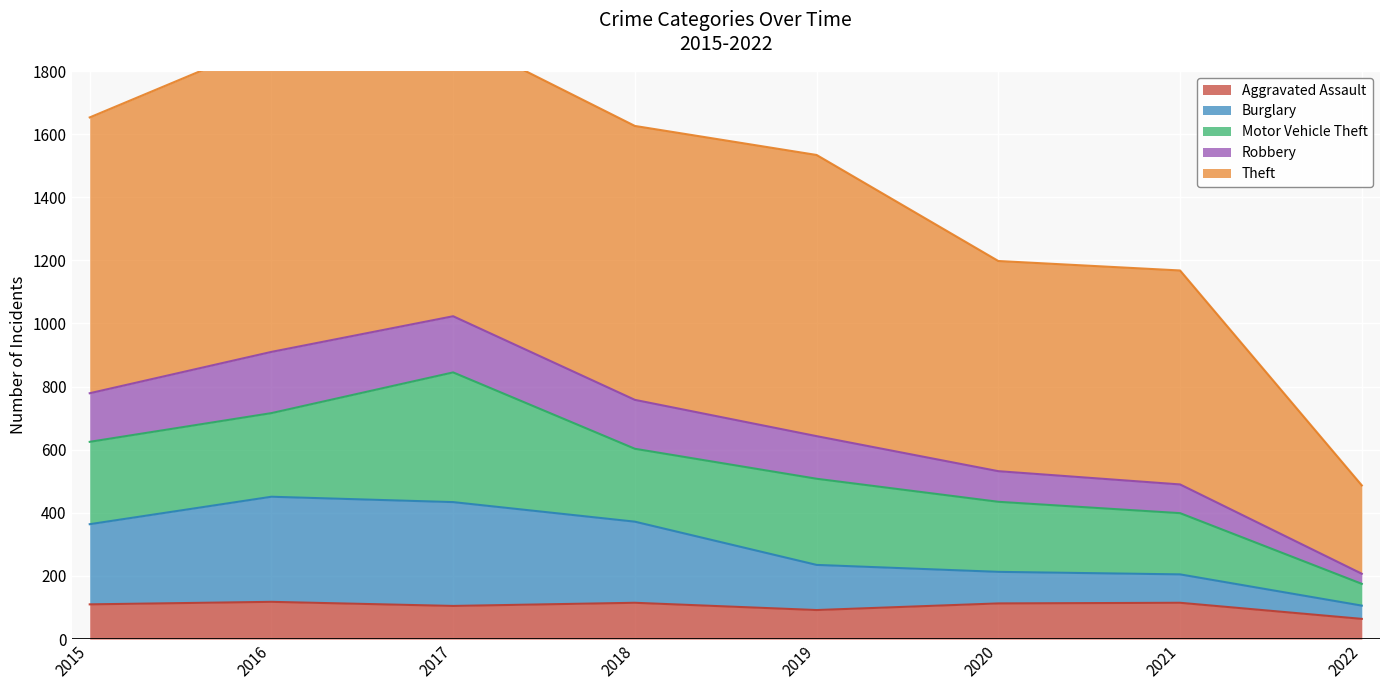

What is the lowest value of the Aggravated Assault series?

64